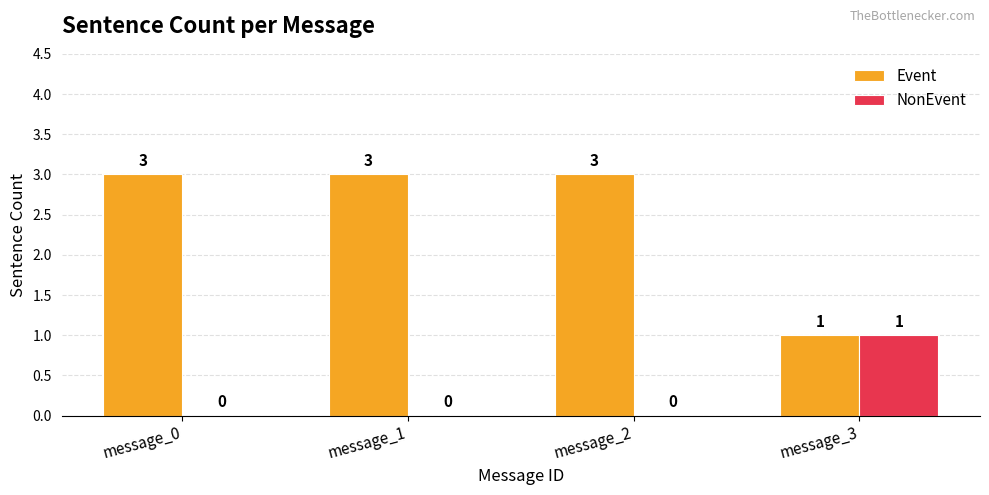

Which series has the largest total across all categories?

Event